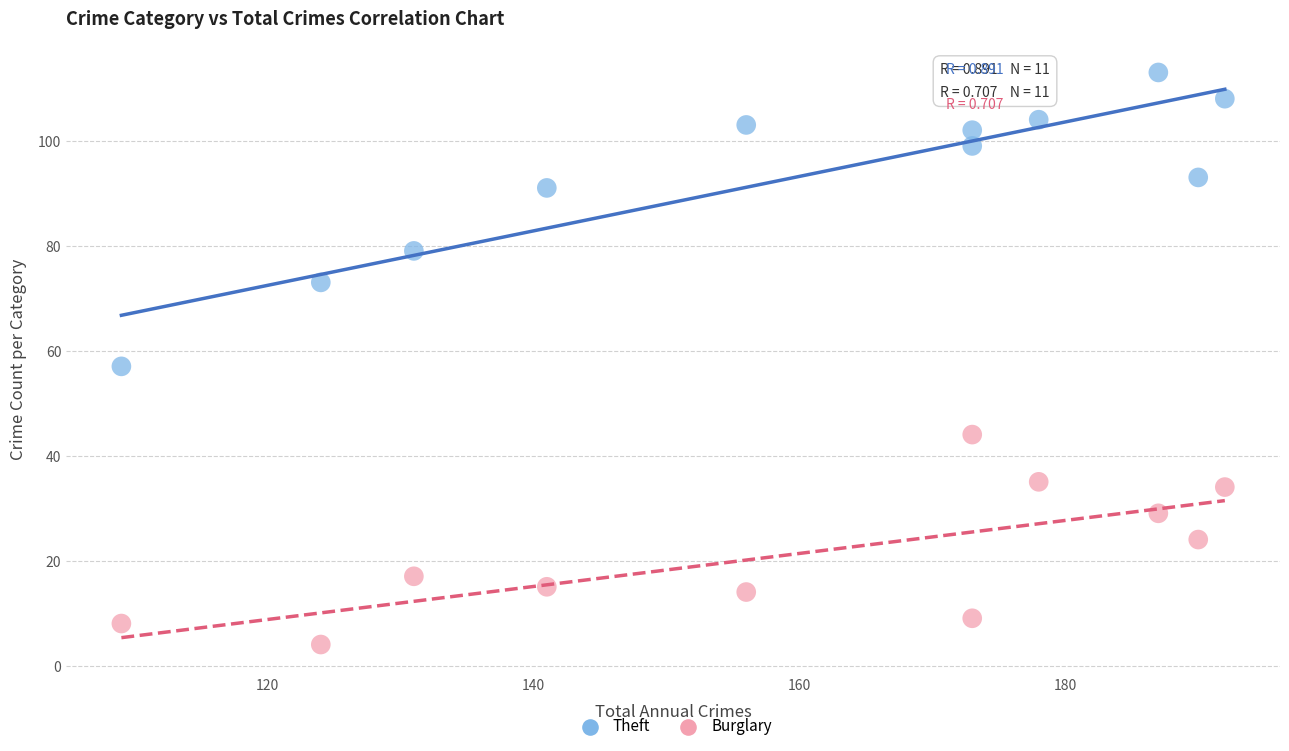

Across all data points, what is the range of Y values (max minus min)?

109